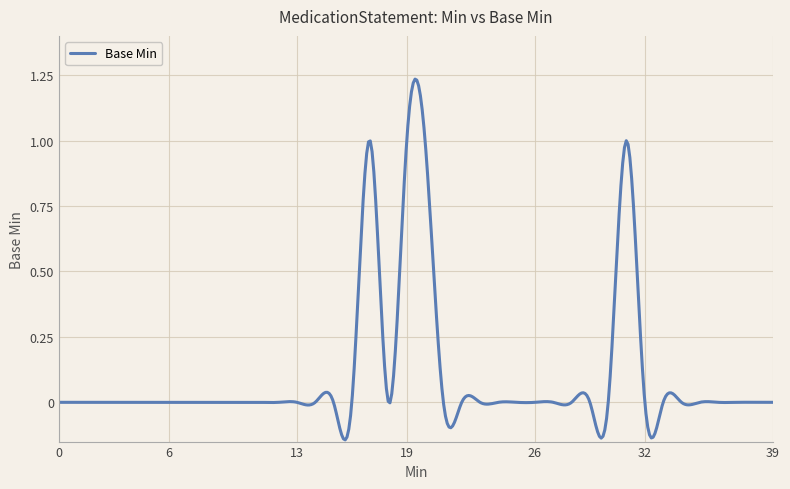

What is the difference between the maximum and minimum values?

1.4